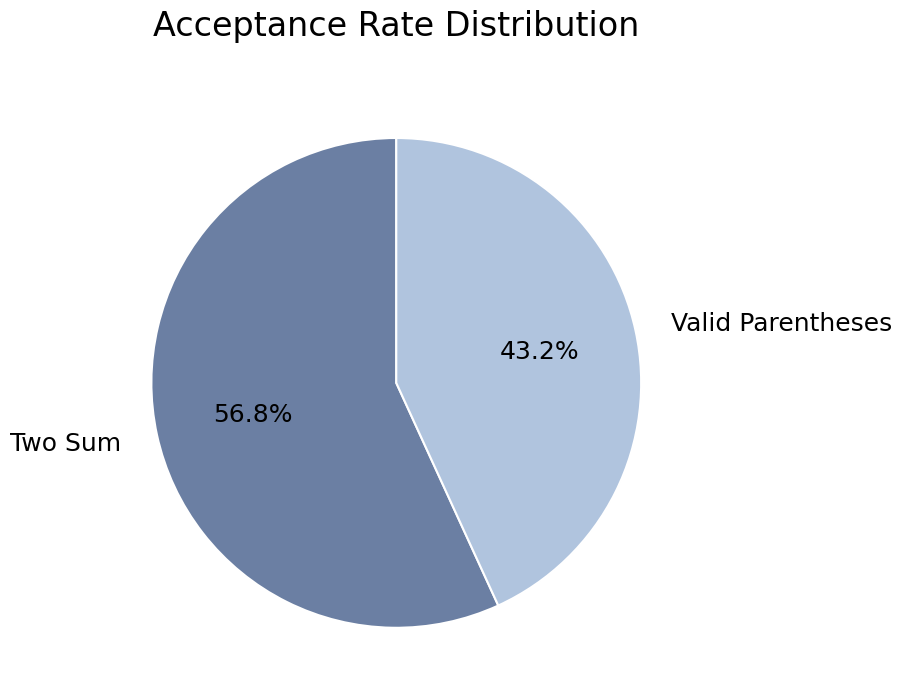

How many slices are in this pie chart?

2